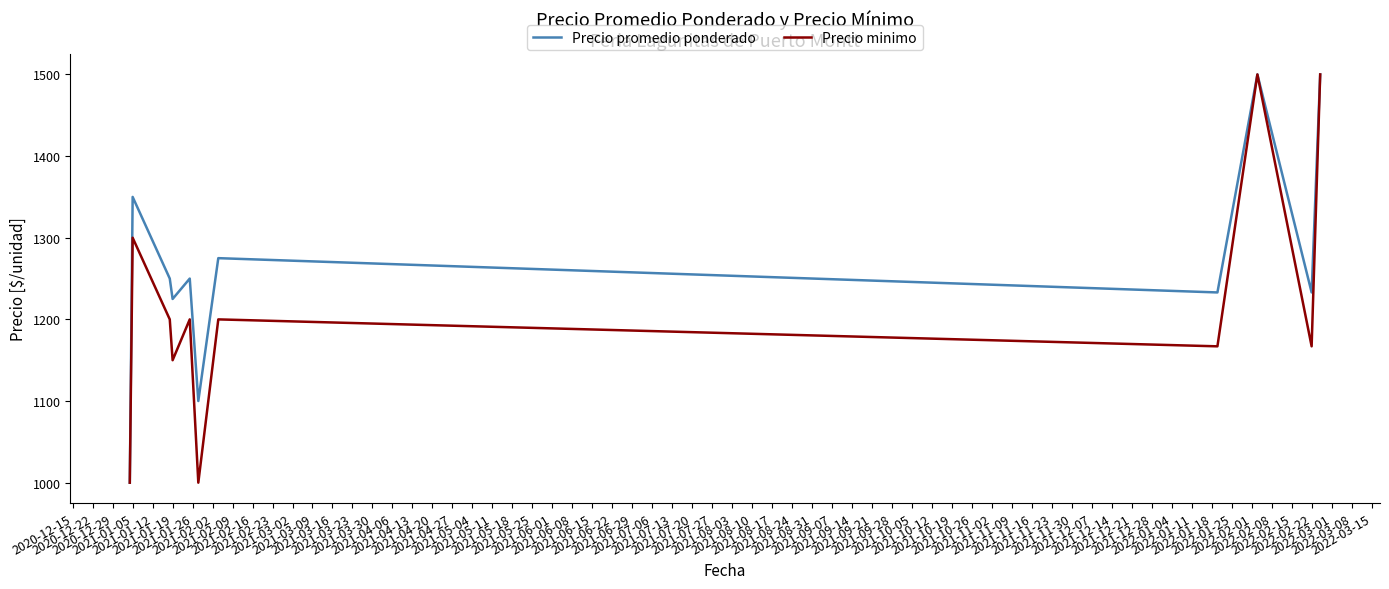

Which series has the largest total across all categories?

Precio promedio ponderado